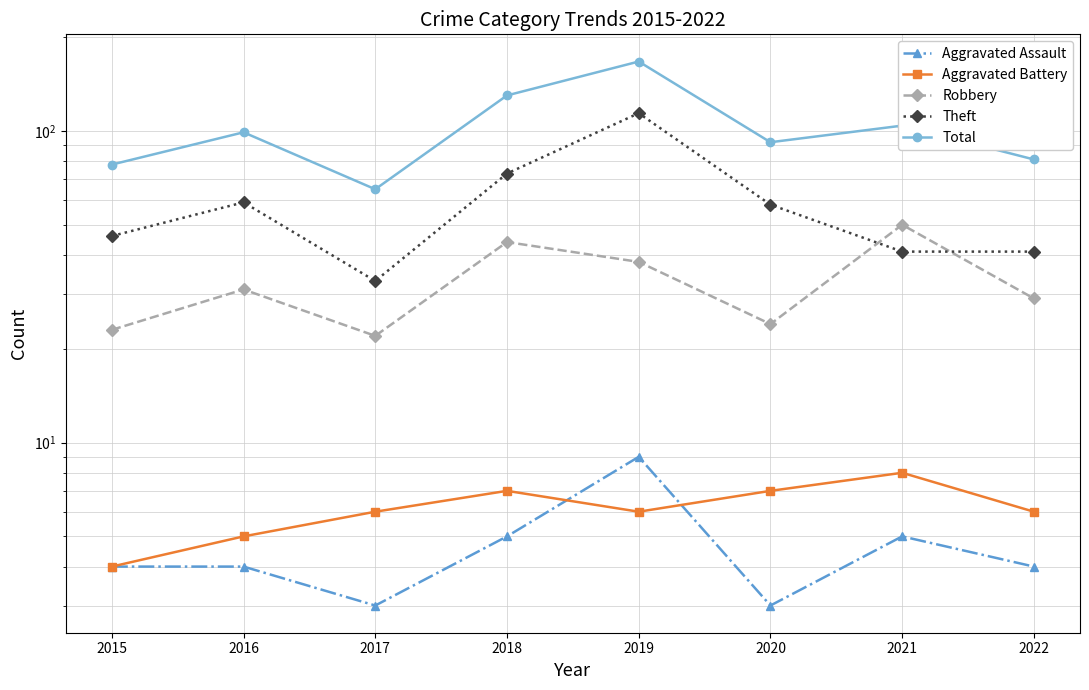

What is the average value of the Total series?

102